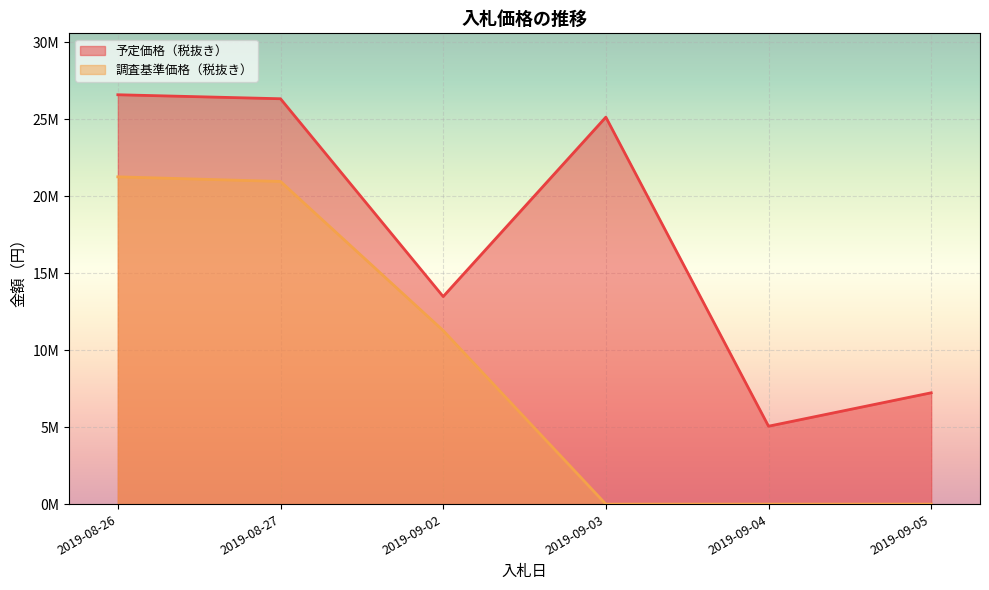

At which label does 予定価格（税抜き） reach its minimum?

2019-09-04